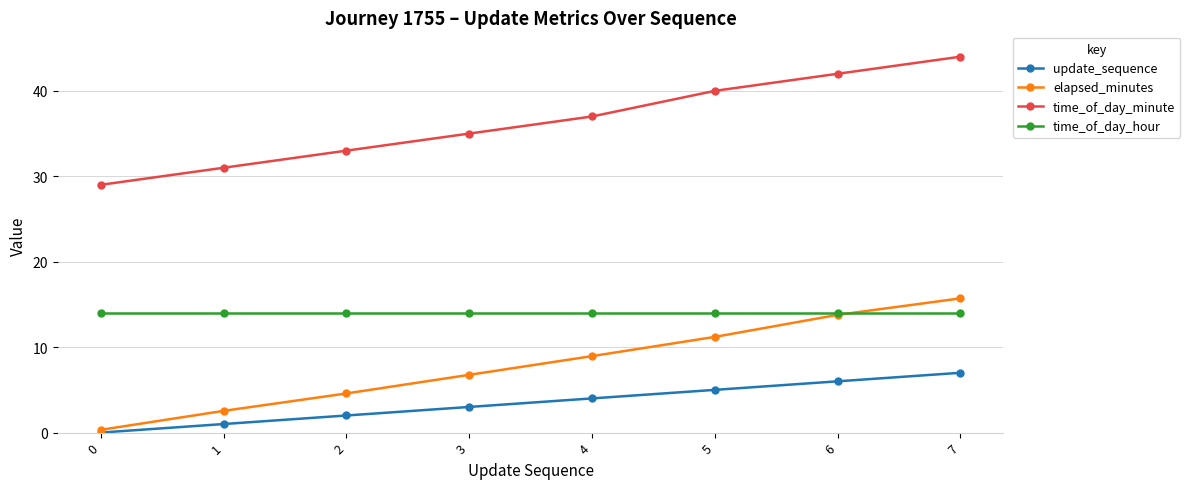

How many intersections are there between time_of_day_hour and elapsed_minutes?

1